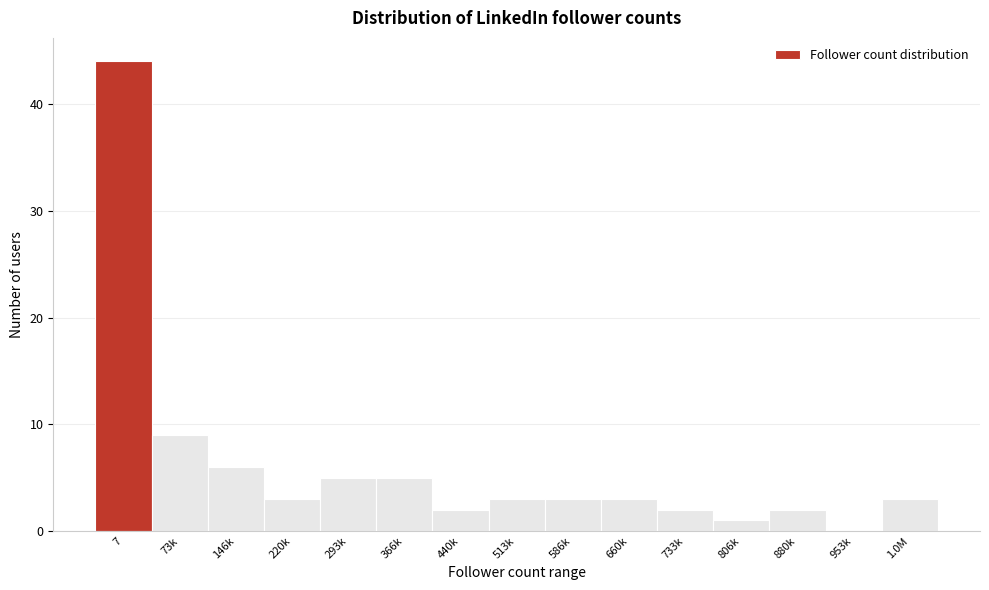

Reading left to right, transcribe all the data shown in this chart.

7=44	73k=9	146k=6	220k=3	293k=5	366k=5	440k=2	513k=3	586k=3	660k=3	733k=2	806k=1	880k=2	953k=0	1.0M=3